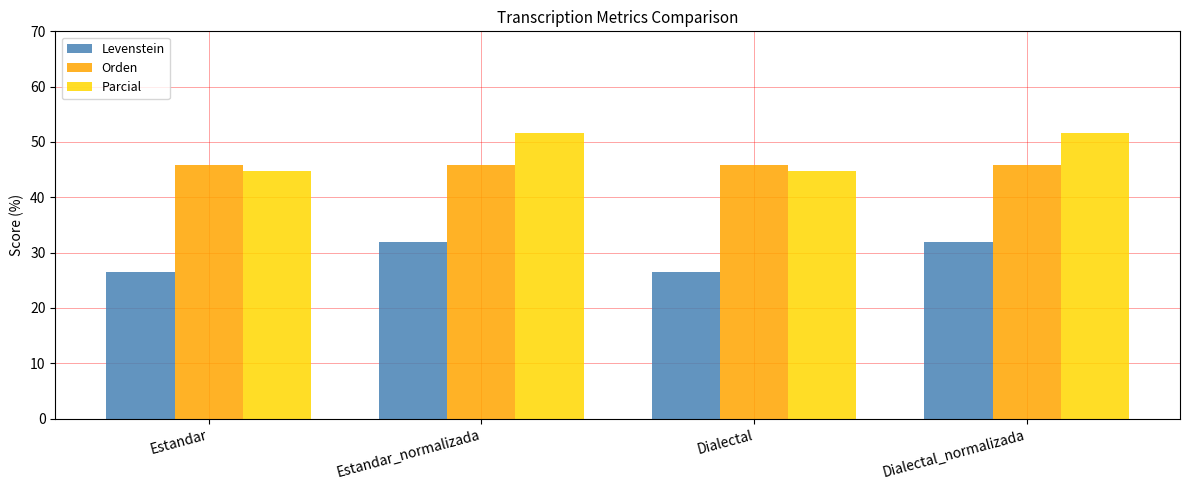

Reading left to right, what are all the values shown in this chart?

Levenstein: Estandar=26.6	Estandar_normalizada=32.0	Dialectal=26.6	Dialectal_normalizada=32.0
Orden: Estandar=45.9	Estandar_normalizada=45.9	Dialectal=45.9	Dialectal_normalizada=45.9
Parcial: Estandar=44.8	Estandar_normalizada=51.6	Dialectal=44.8	Dialectal_normalizada=51.6